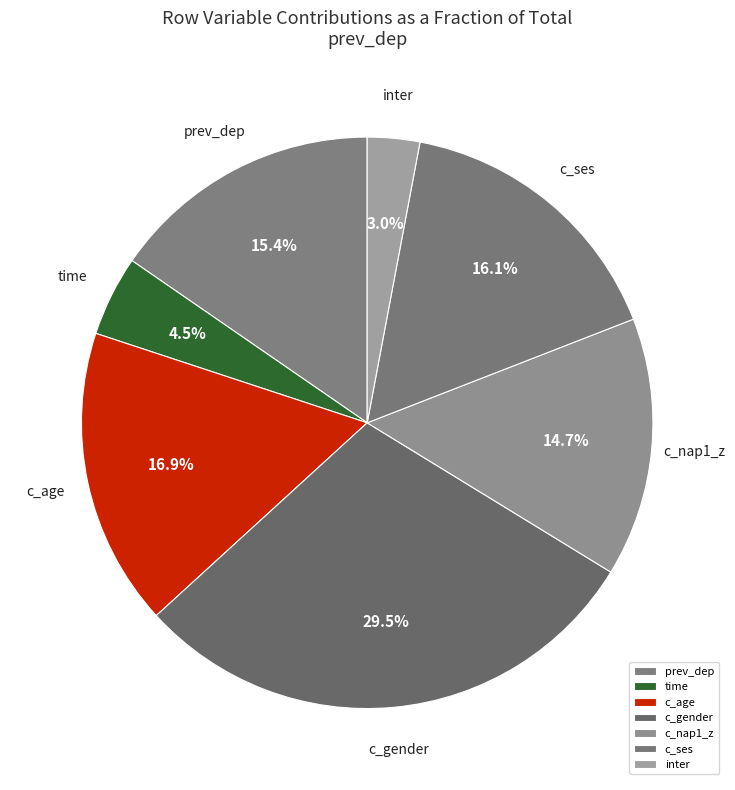

What portion of the pie excludes time?

95.5%